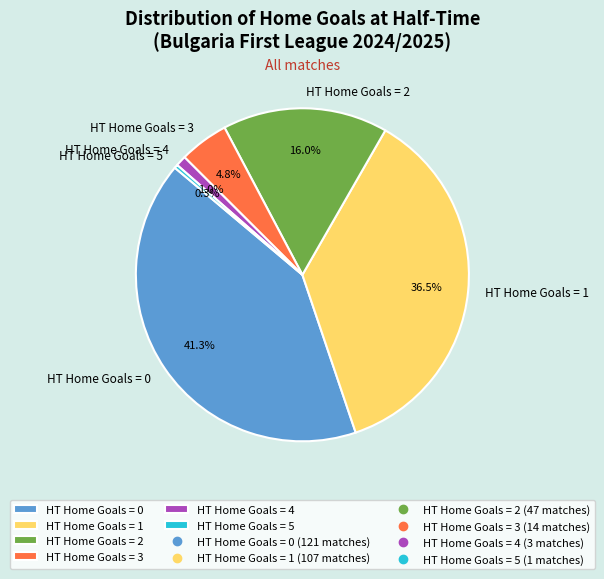

What portion of the pie excludes HT Home Goals = 5?

99.7%